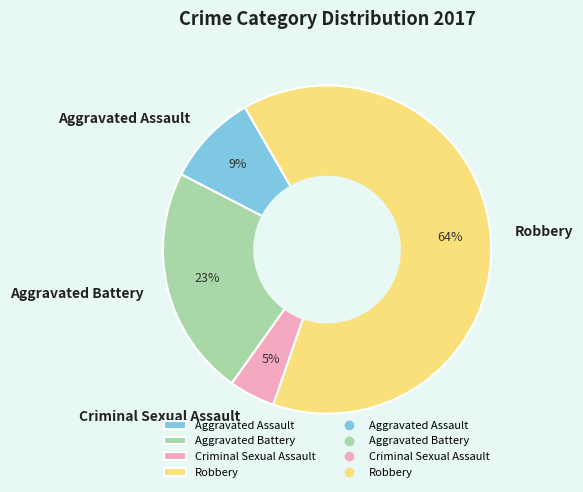

Between Aggravated Battery and Aggravated Assault, which is larger?

Aggravated Battery